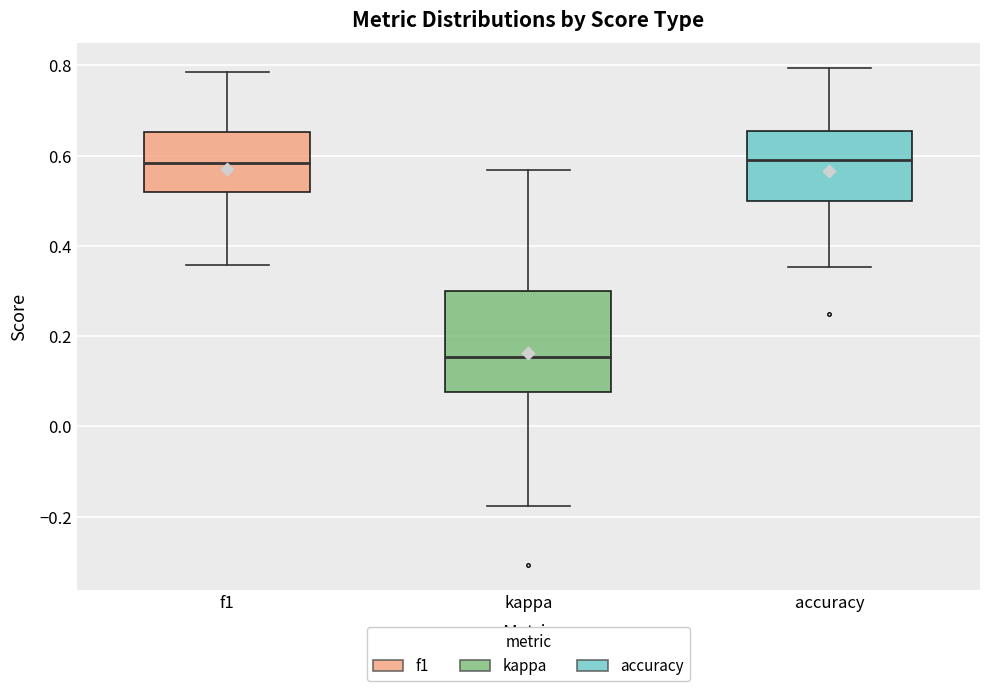

Where does the upper whisker of the box for kappa end on the y-axis? The values are not printed on the chart, so give them approximately, as read against the axis.

0.56